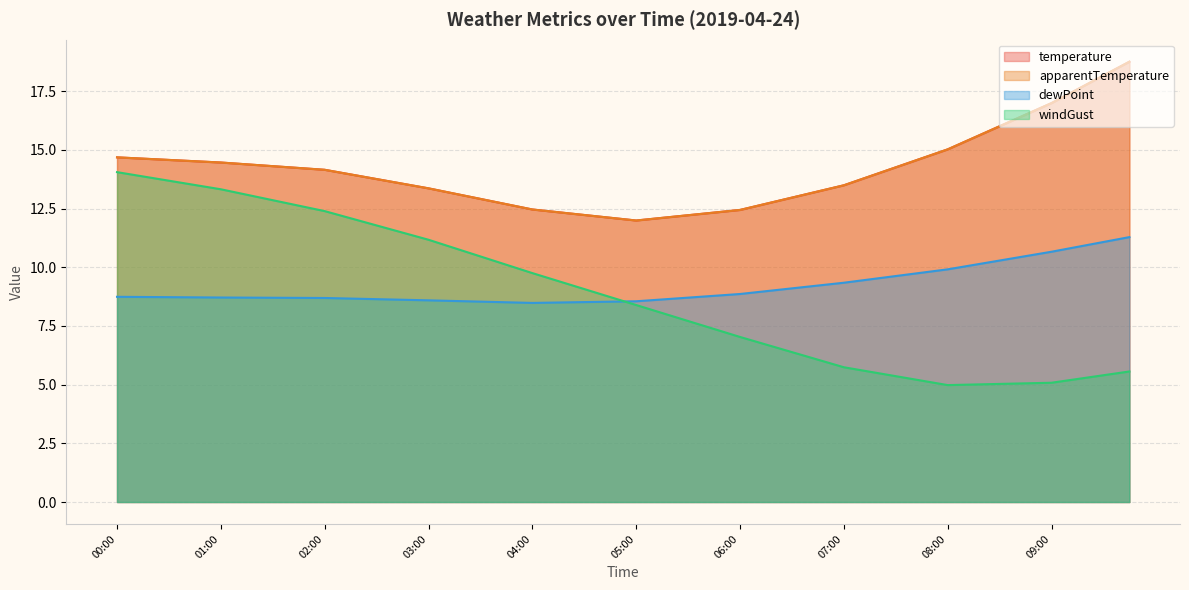

At which category is the sum across all series the highest?

09:45